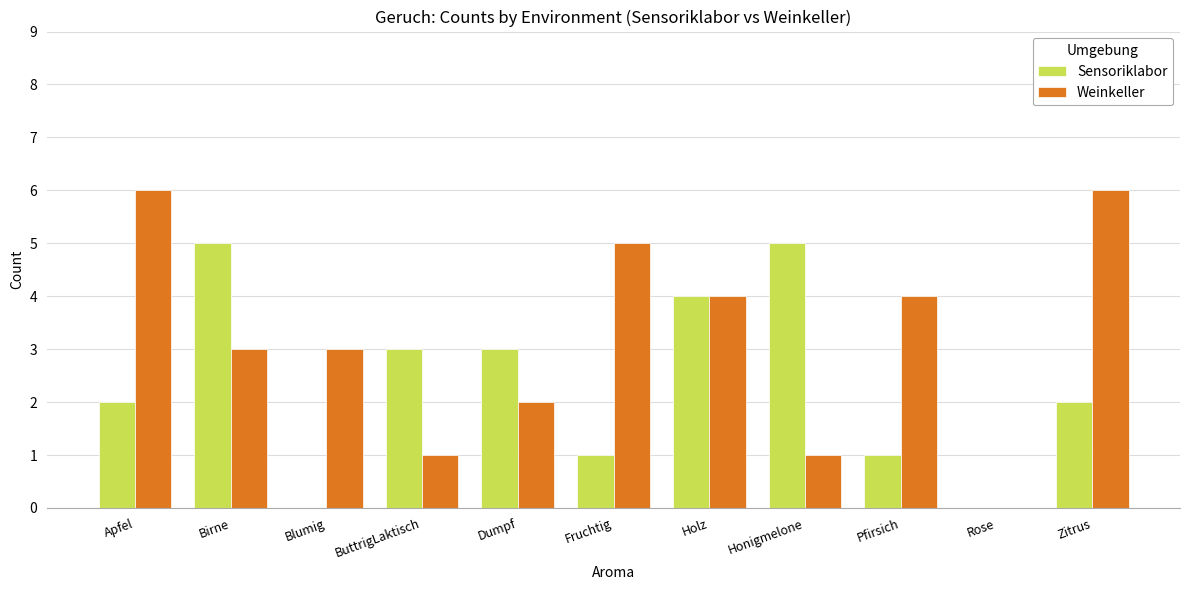

Does the chart contain stacked bars?

No